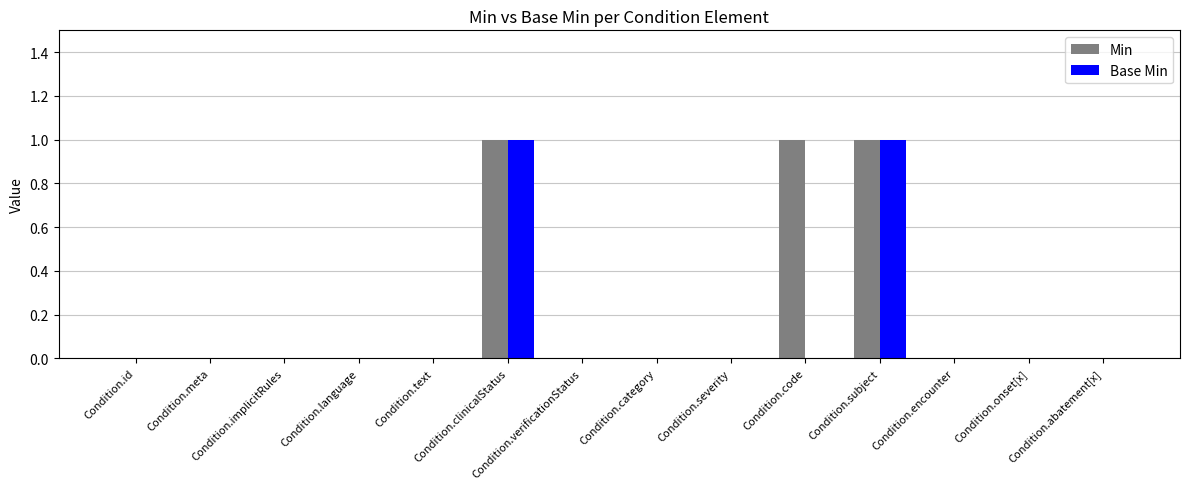

The value of Min at Condition.category is 1. True or false?

False